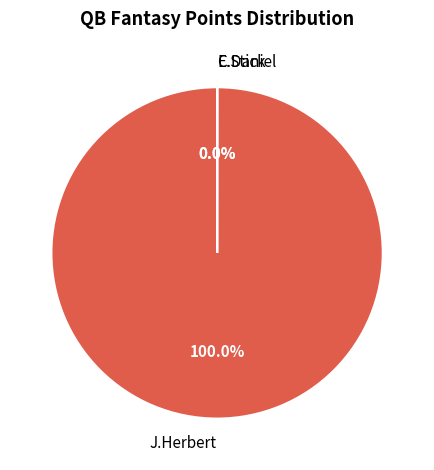

Which category has the smallest portion of the pie?

C.Daniel